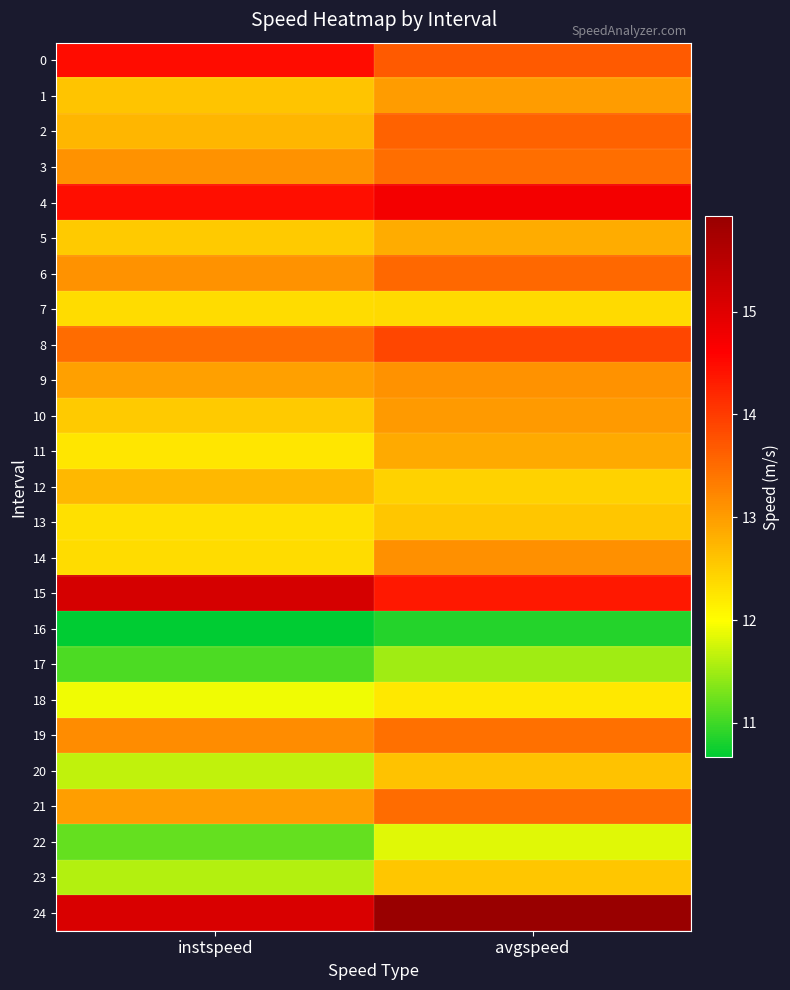

List the series in order of their peak value, highest first.

24, 15, 4, 0, 8, 2, 6, 21, 3, 19, 14, 9, 10, 1, 11, 5, 12, 20, 13, 23, 7, 18, 22, 17, 16